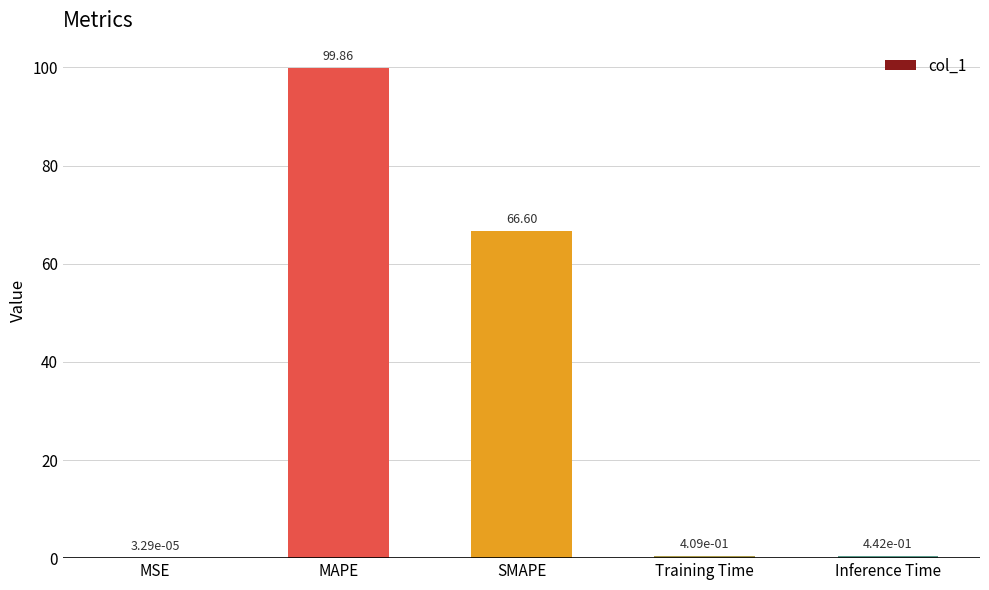

Which label corresponds to the largest value in the chart?

MAPE